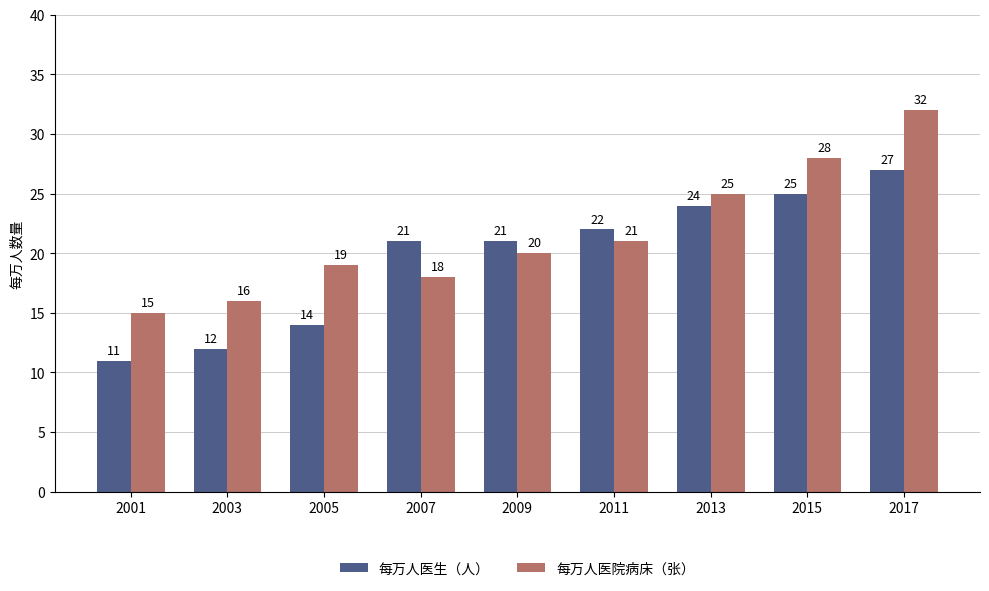

Rank the series by their maximum value, from highest to lowest.

每万人医院病床（张）, 每万人医生（人）